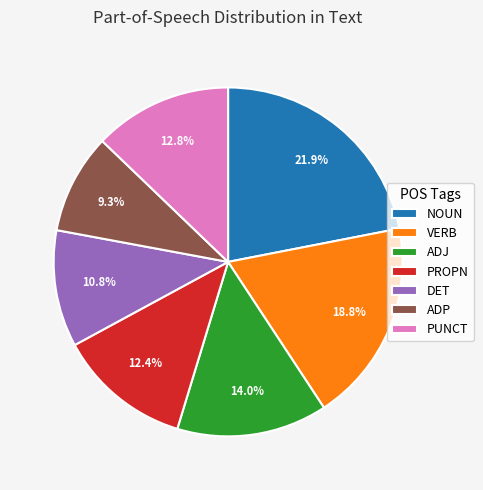

What is the ratio of the value at PROPN to the value at ADJ?

0.9